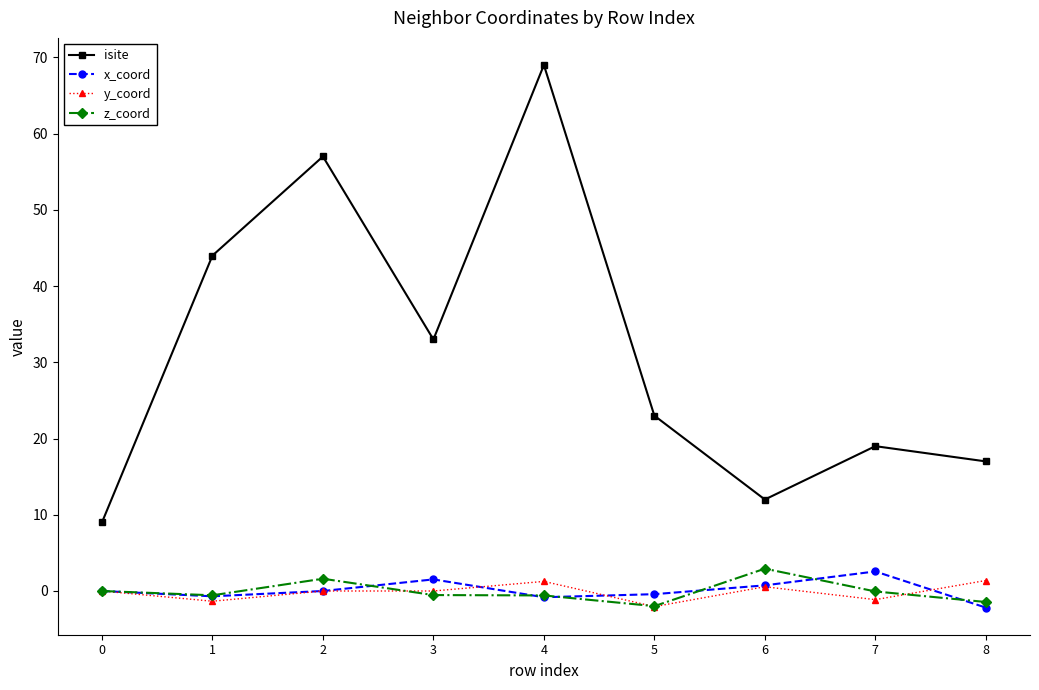

At which label does x_coord reach its minimum?

8